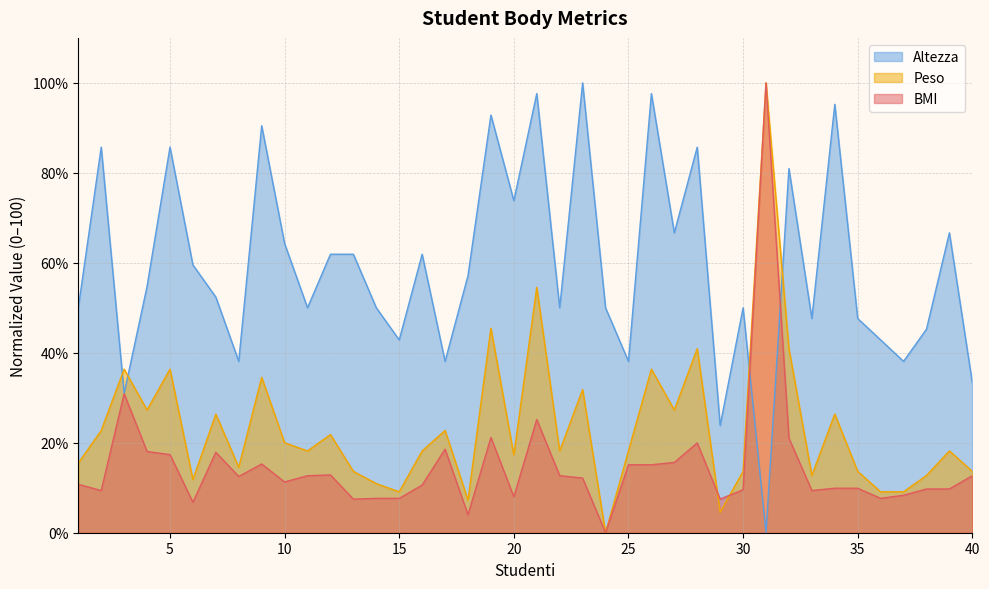

True or false: Altezza and Peso cross at least once.

True